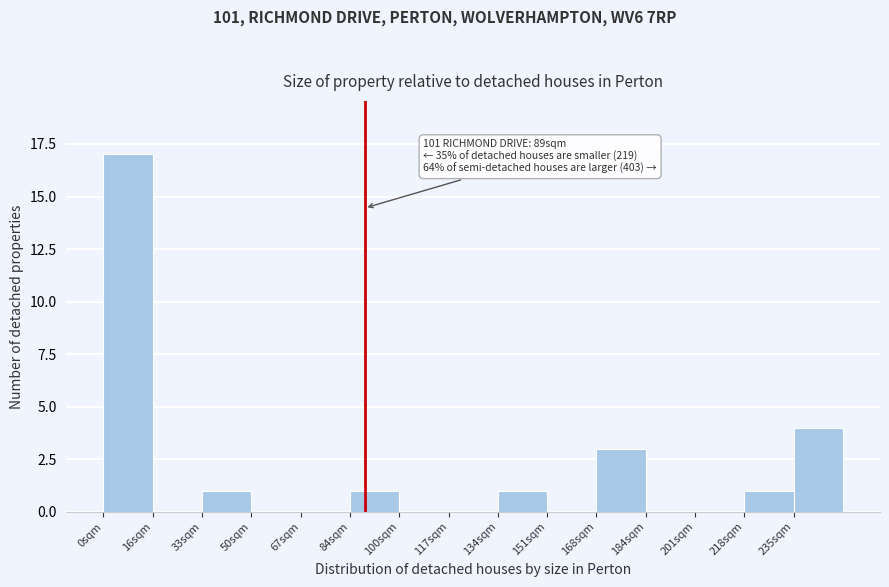

Which range on the x-axis has the tallest bar?

0.0 to 16.8